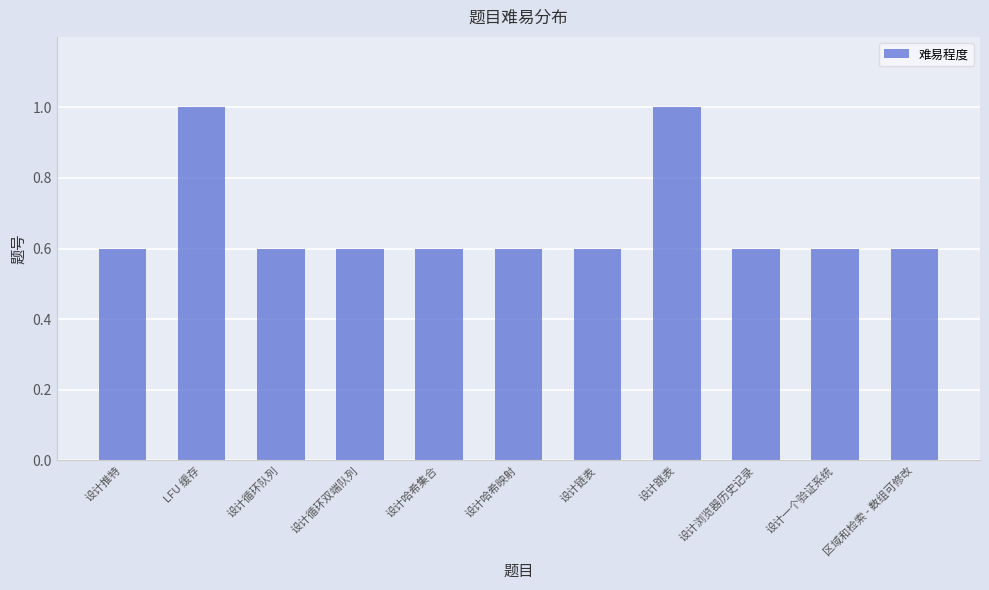

What position from the right is 设计哈希映射?

6